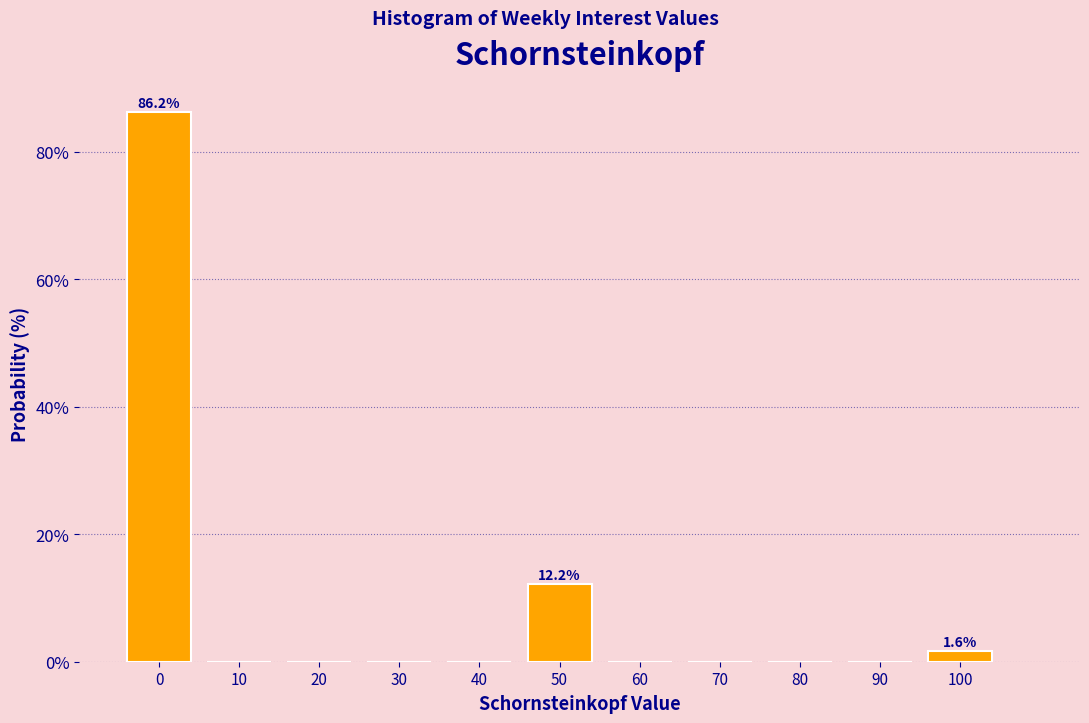

Over which range of the x-axis is the bar tallest?

-5 to 5